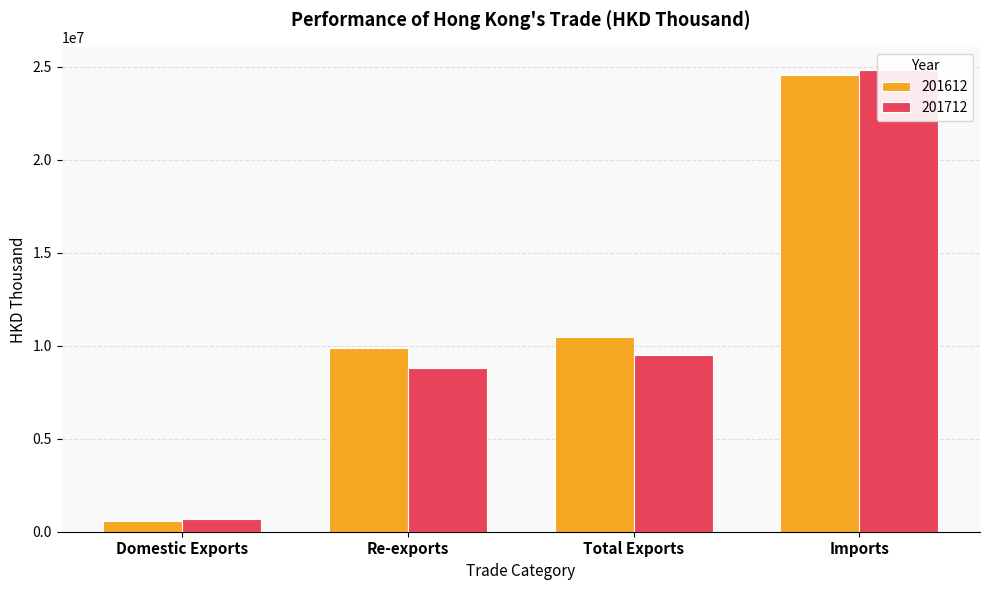

Which category has the highest value across all series?

Imports